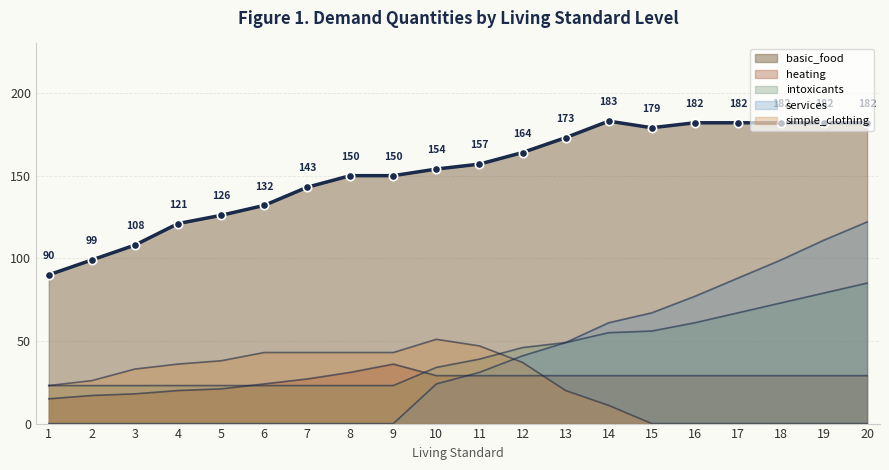

The value at 15 is 179. True or false?

True